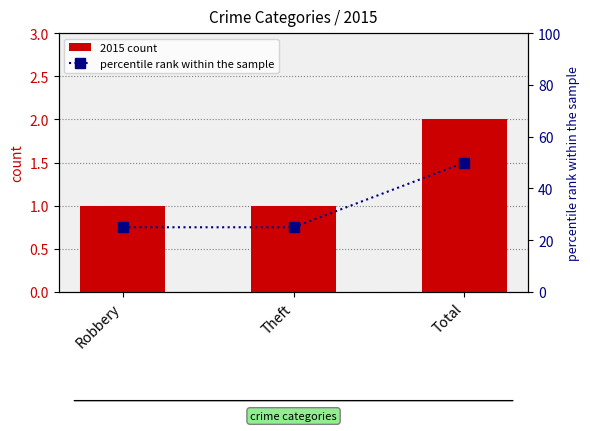

How many groups of bars are there?

3